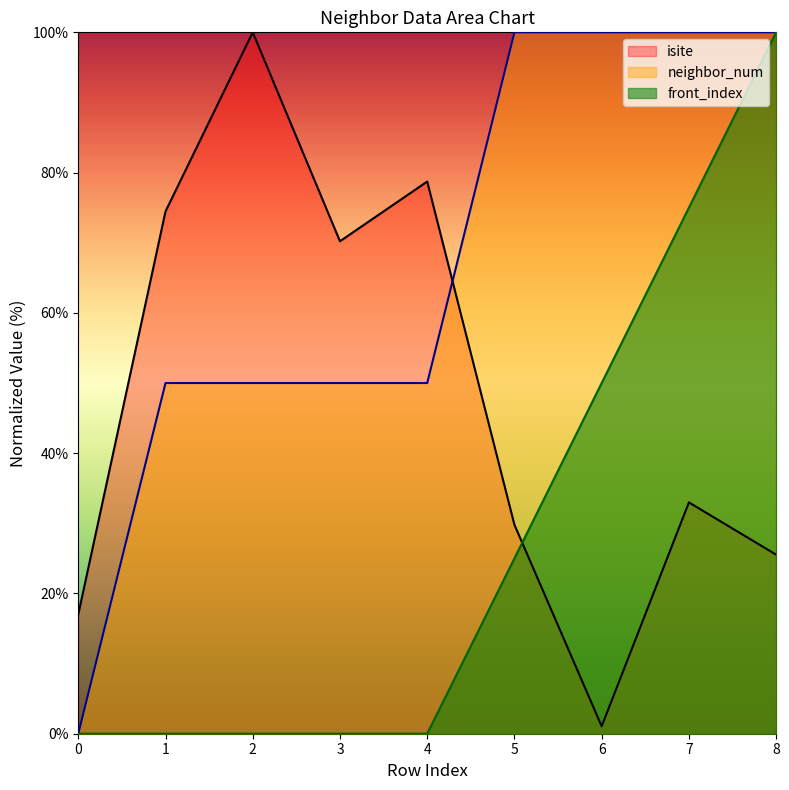

What is the maximum value for isite?

100.0